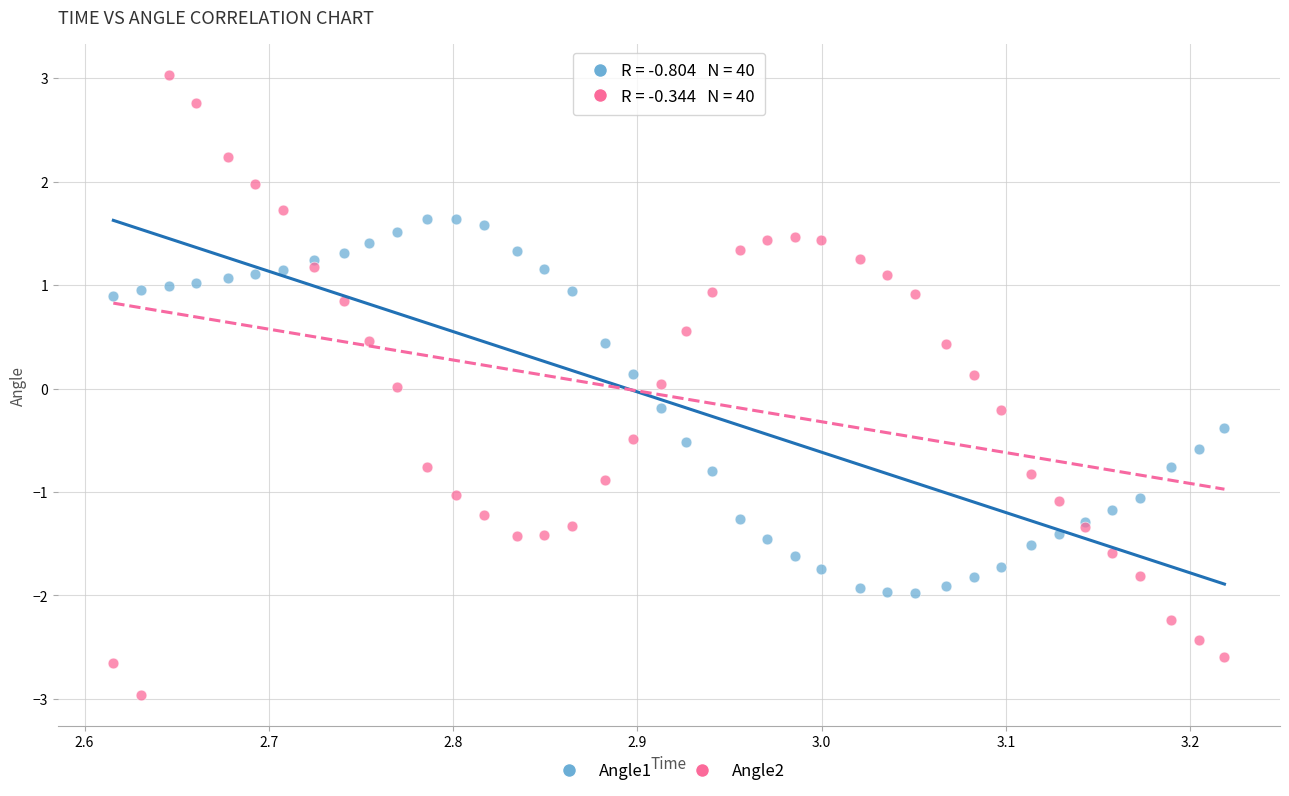

Which series contains the lowest Y value?

Angle2